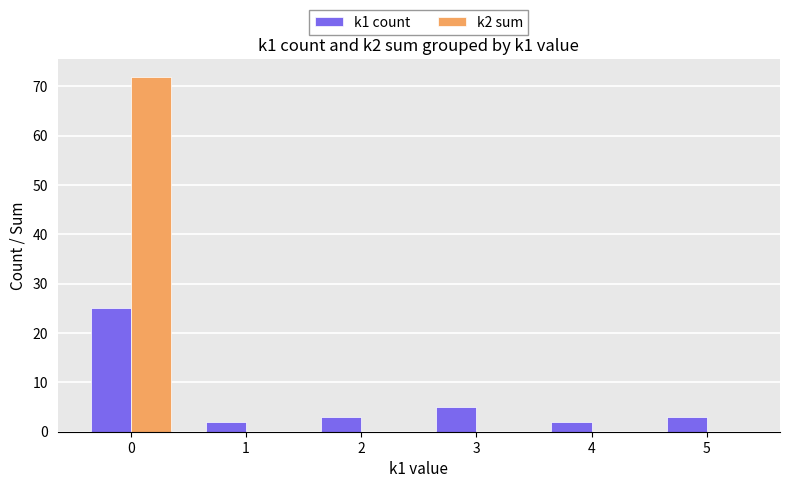

Where is k1 count nearest to the value 13?

3